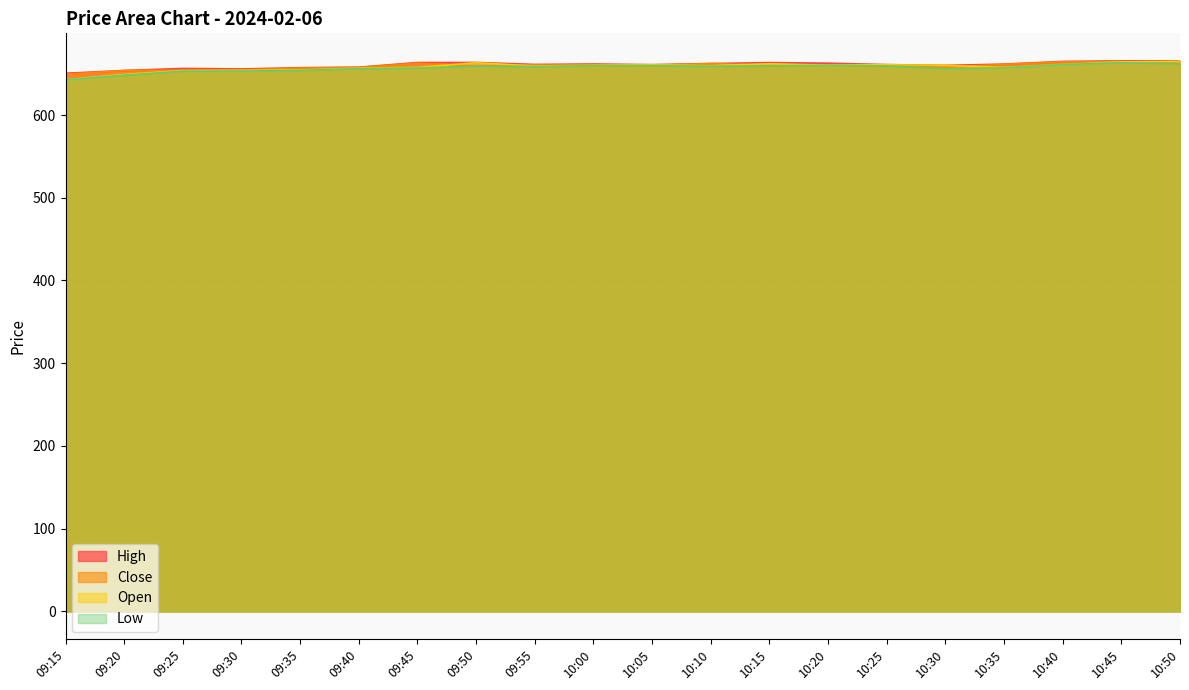

At which category does Close reach its first local peak?

09:45